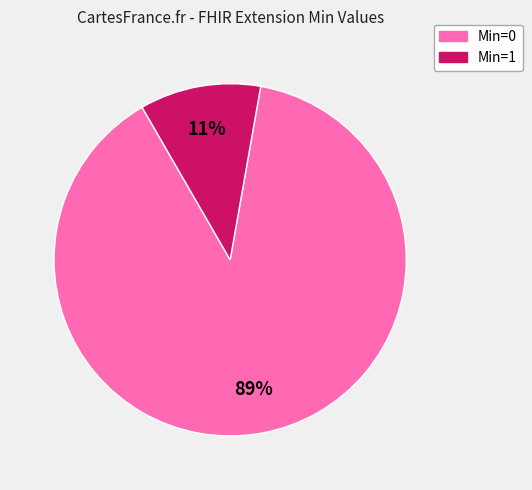

To the nearest percent, what is the average slice percentage?

50%